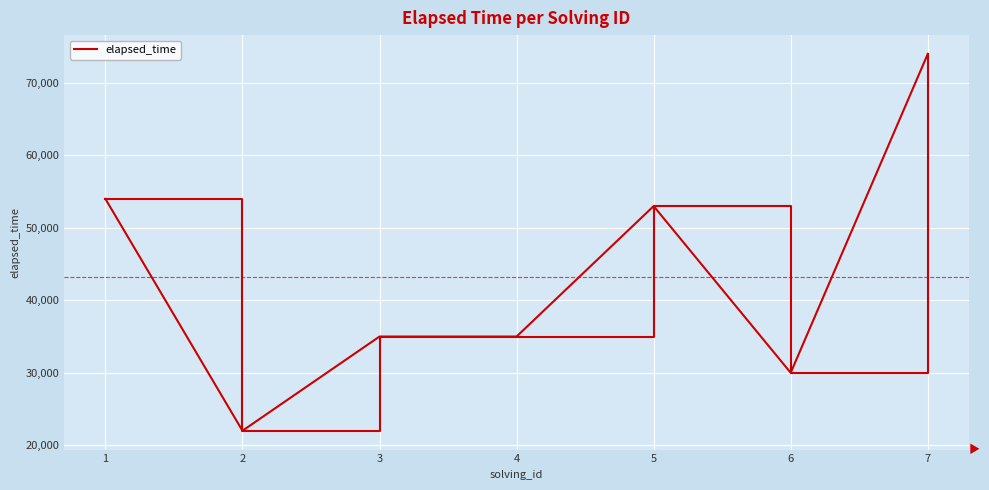

What is the minimum value shown in the chart?

22000